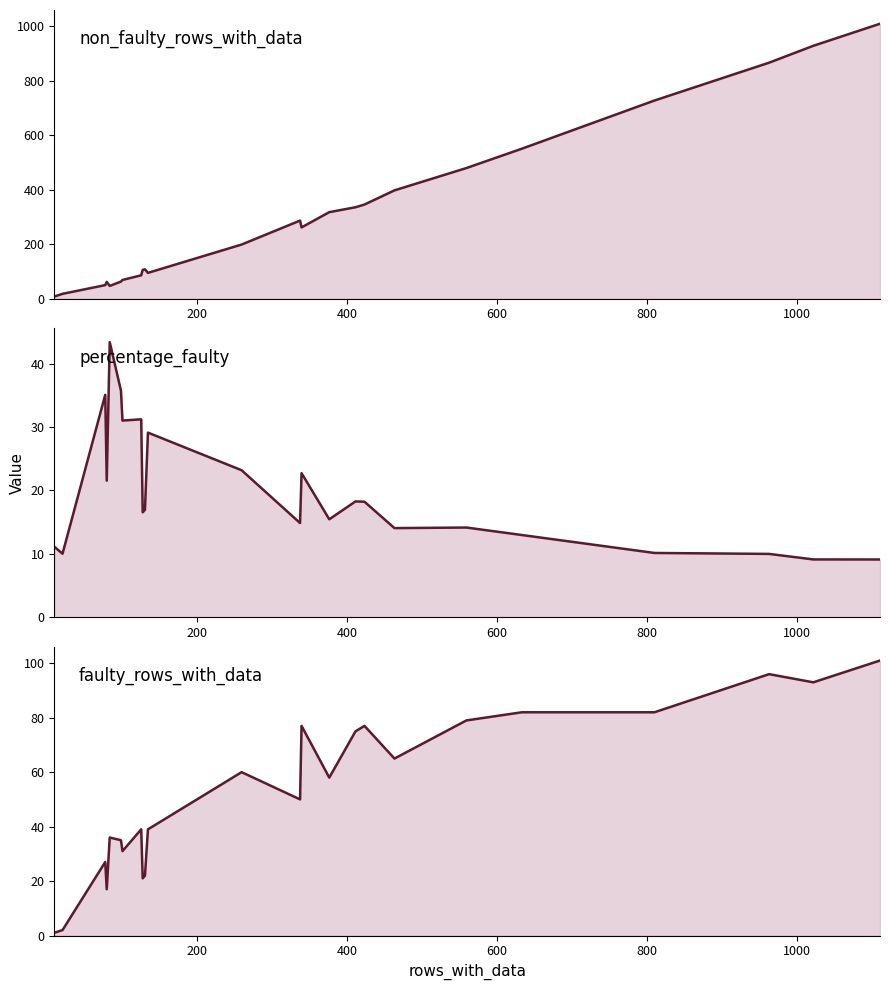

What is the sum of the percentage_faulty values at 400 and 200?

45.1